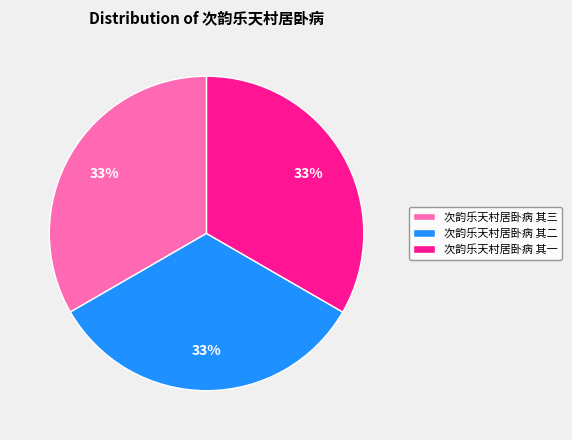

Is the sum of 次韵乐天村居卧病 其二 and 次韵乐天村居卧病 其一 greater than half?

Yes